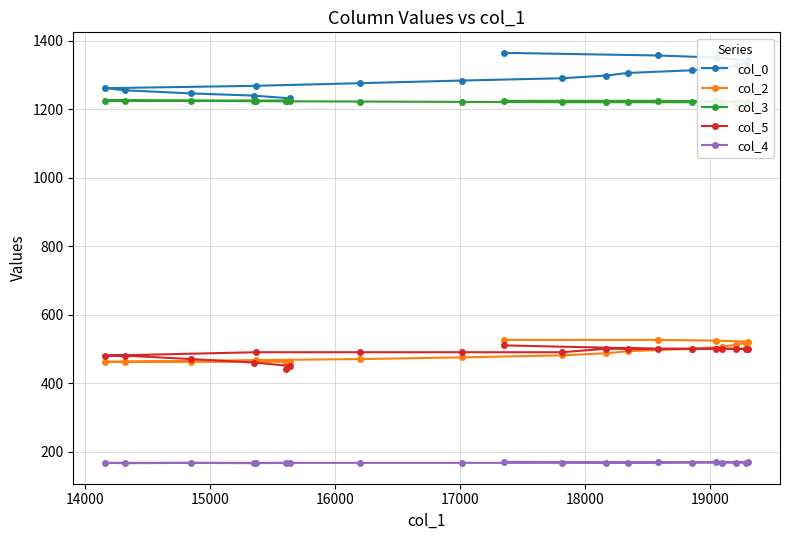

What is the highest value of the col_2 series?

526.0